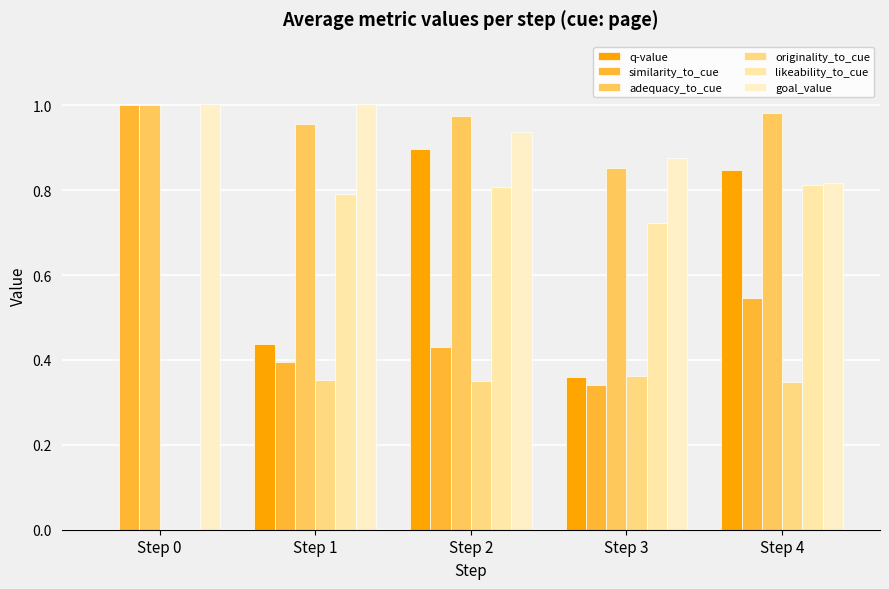

Which series has the widest spread of values?

q-value